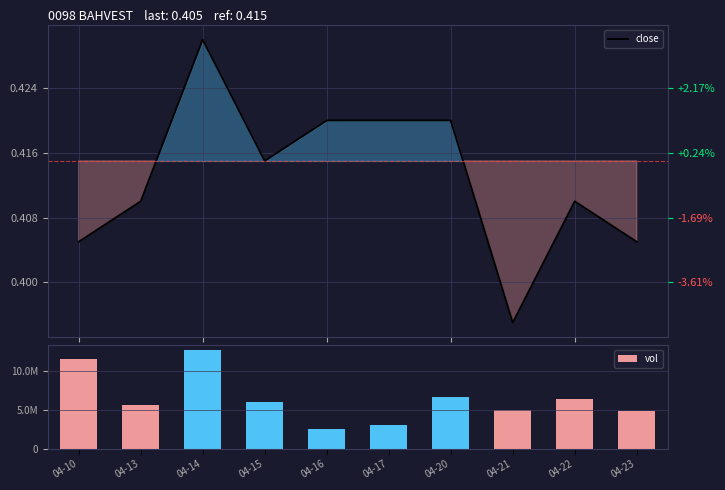

The value of vol at 04-21 is 8073201.7. True or false?

False